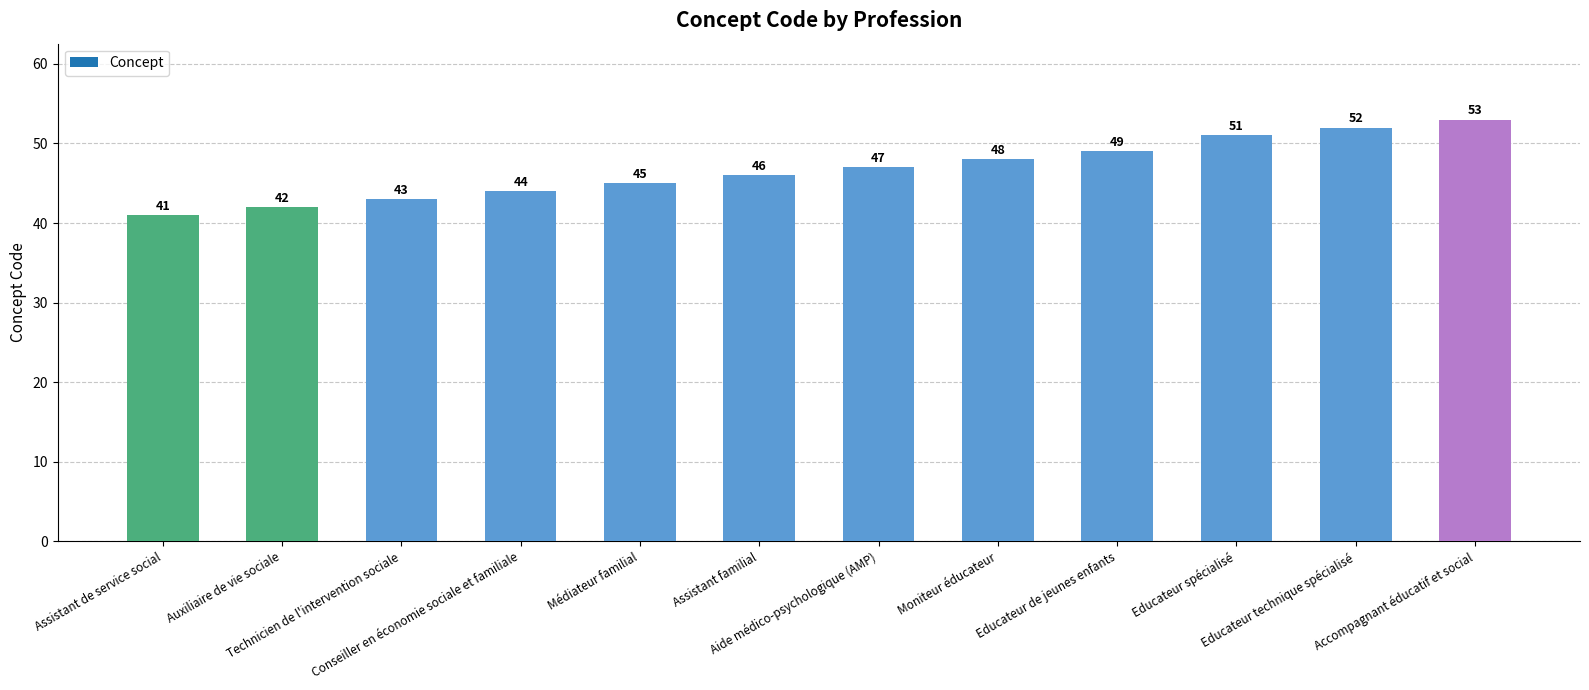

What position from the right is Auxiliaire de vie sociale?

11